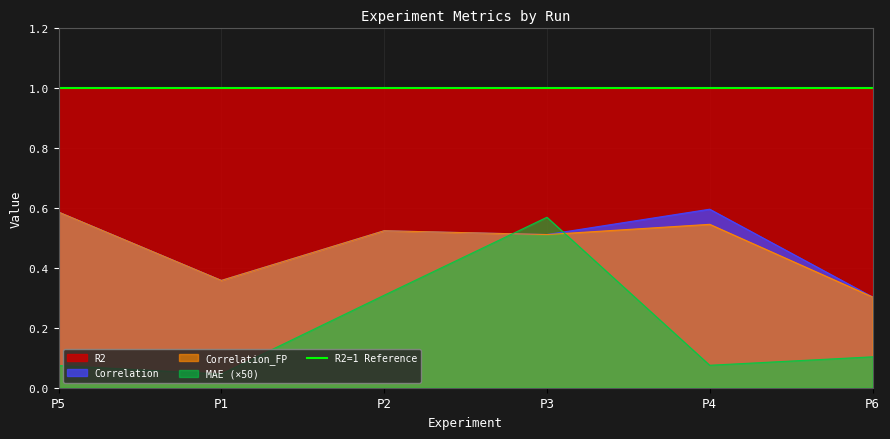

What is the label of the 1st point from the right?

P6